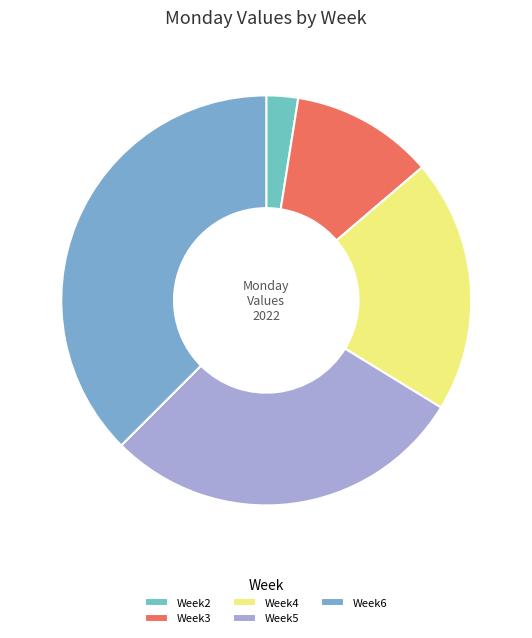

To the nearest percent, what is the average slice percentage?

20%